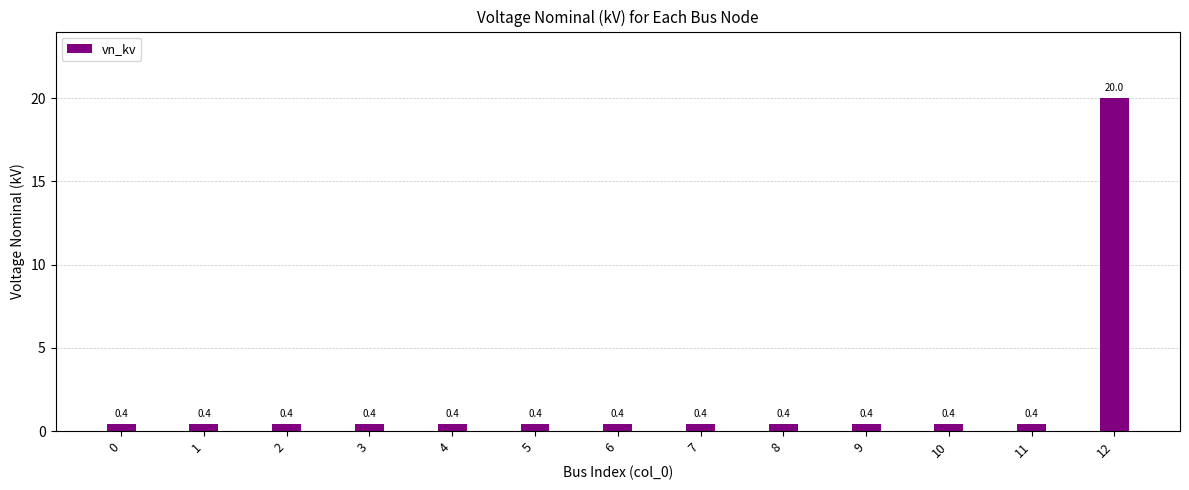

Are the bars grouped side by side (vs. stacked)?

No